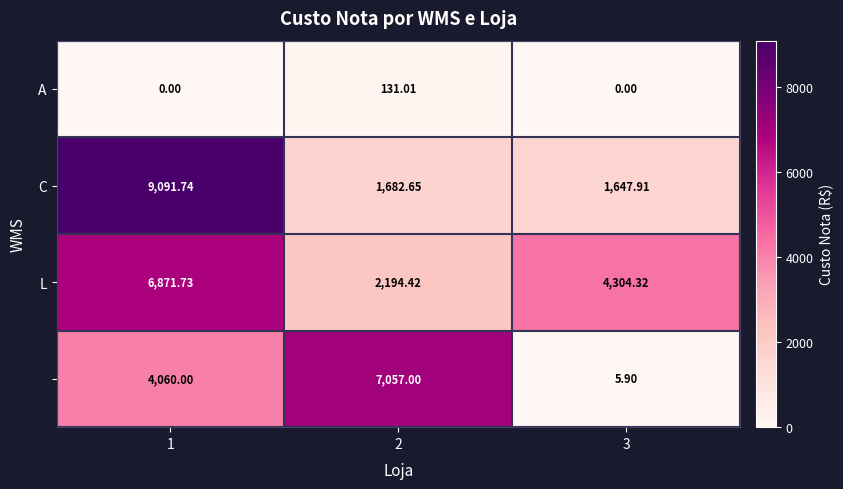

At which category is the sum across all series the highest?

1